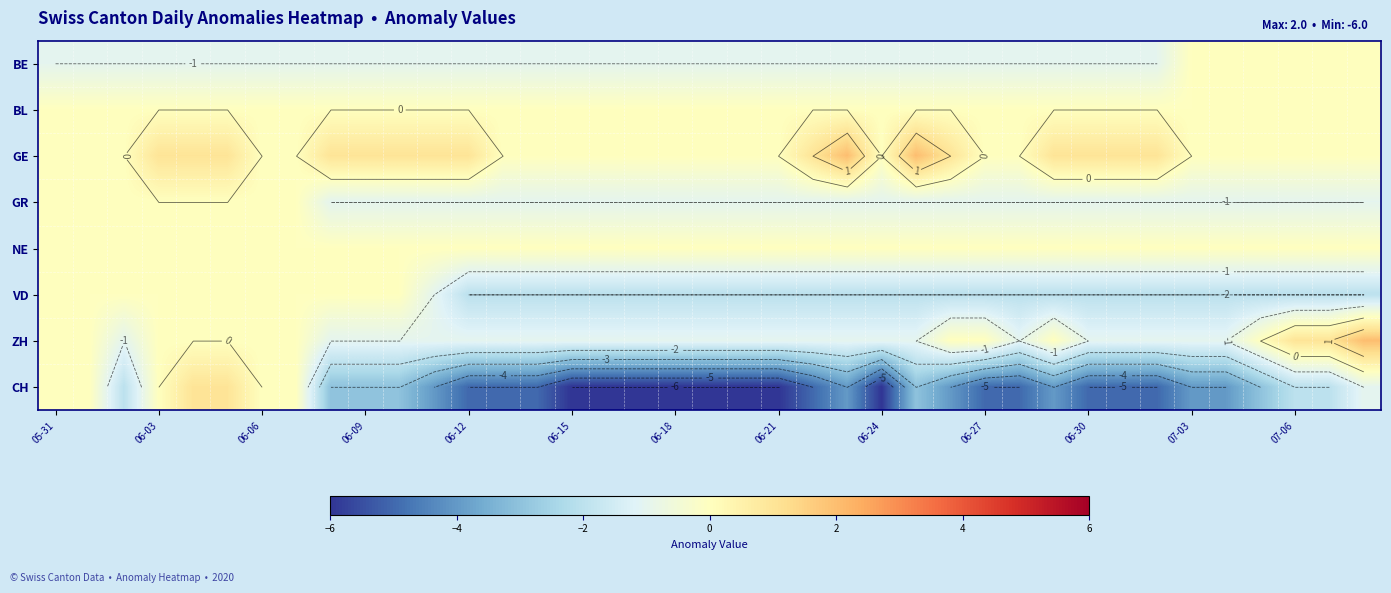

How many distinct data groups are displayed?

8